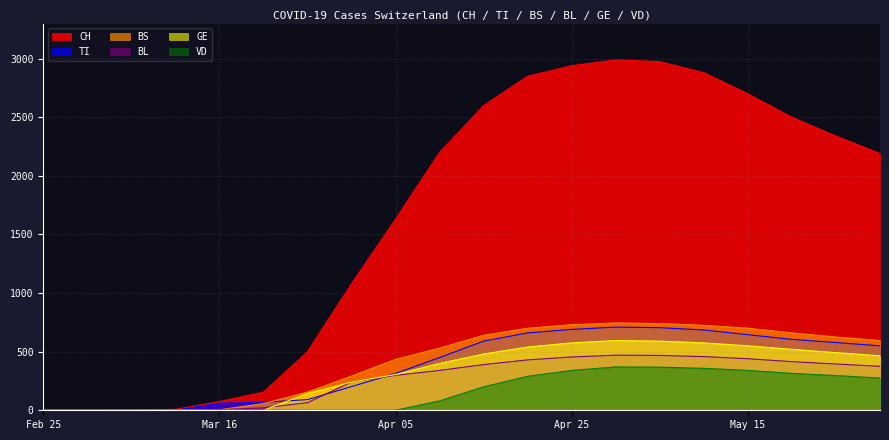

True or false: BL and CH intersect in this chart.

False